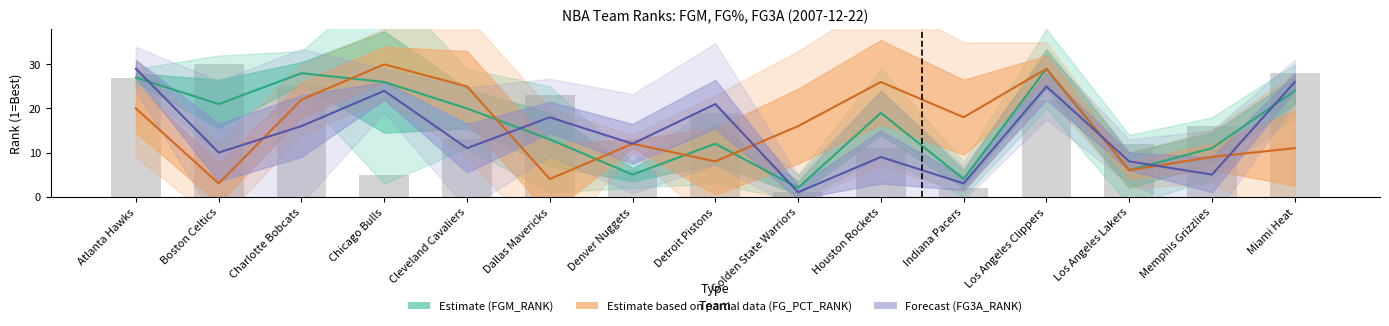

Reading left to right, what are all the values shown in this chart?

FGM_RANK: Atlanta Hawks=27	Boston Celtics=21	Charlotte Bobcats=28	Chicago Bulls=26	Cleveland Cavaliers=20	Dallas Mavericks=13	Denver Nuggets=5	Detroit Pistons=12	Golden State Warriors=2	Houston Rockets=19	Indiana Pacers=4	Los Angeles Clippers=29	Los Angeles Lakers=6	Memphis Grizzlies=11	Miami Heat=24
FGA_RANK: Atlanta Hawks=27	Boston Celtics=30	Charlotte Bobcats=25	Chicago Bulls=5	Cleveland Cavaliers=13	Dallas Mavericks=23	Denver Nuggets=6	Detroit Pistons=19	Golden State Warriors=1	Houston Rockets=11	Indiana Pacers=2	Los Angeles Clippers=22	Los Angeles Lakers=12	Memphis Grizzlies=16	Miami Heat=28
FG_PCT_RANK: Atlanta Hawks=20	Boston Celtics=3	Charlotte Bobcats=22	Chicago Bulls=30	Cleveland Cavaliers=25	Dallas Mavericks=4	Denver Nuggets=12	Detroit Pistons=8	Golden State Warriors=16	Houston Rockets=26	Indiana Pacers=18	Los Angeles Clippers=29	Los Angeles Lakers=6	Memphis Grizzlies=9	Miami Heat=11
FG3A_RANK: Atlanta Hawks=29	Boston Celtics=10	Charlotte Bobcats=16	Chicago Bulls=24	Cleveland Cavaliers=11	Dallas Mavericks=18	Denver Nuggets=12	Detroit Pistons=21	Golden State Warriors=1	Houston Rockets=9	Indiana Pacers=3	Los Angeles Clippers=25	Los Angeles Lakers=8	Memphis Grizzlies=5	Miami Heat=26